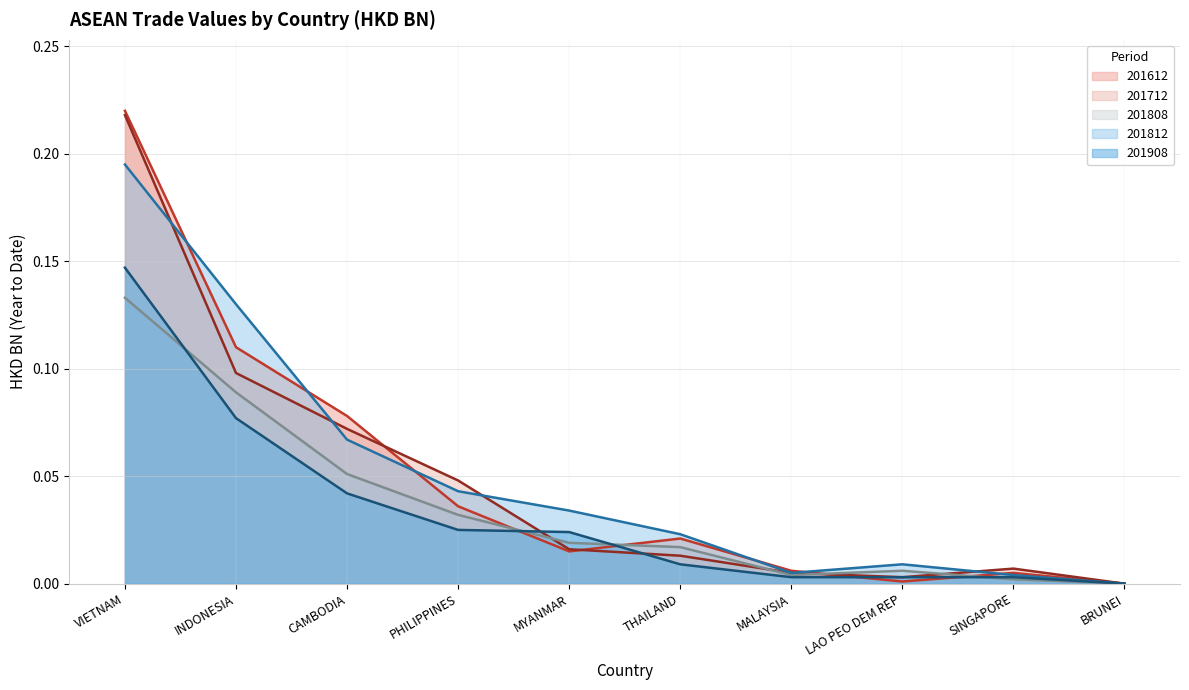

At which category does 201712 reach its first local valley?

LAO PEO DEM REP